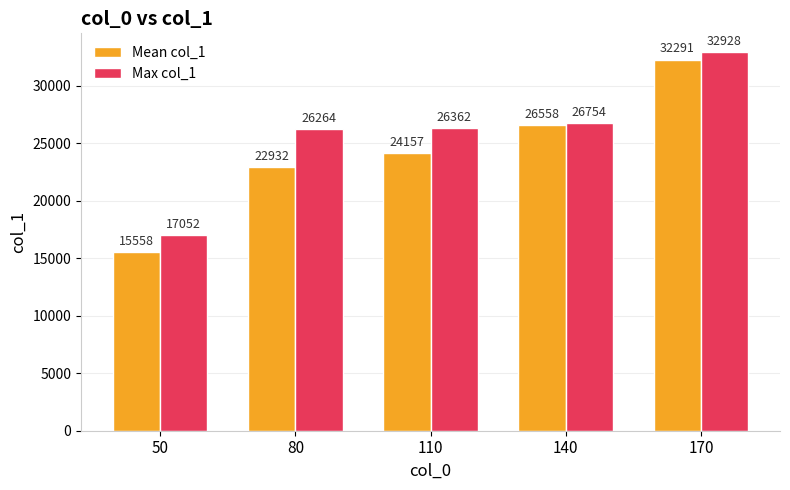

Between 110 and 170, which series saw the biggest shift?

Mean col_1